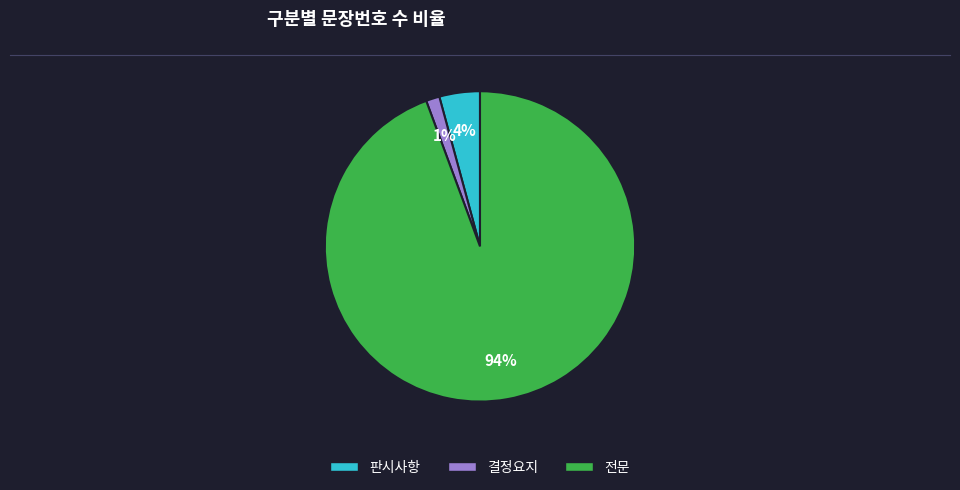

Do 판시사항 and 전문 together represent more than half of the pie?

Yes